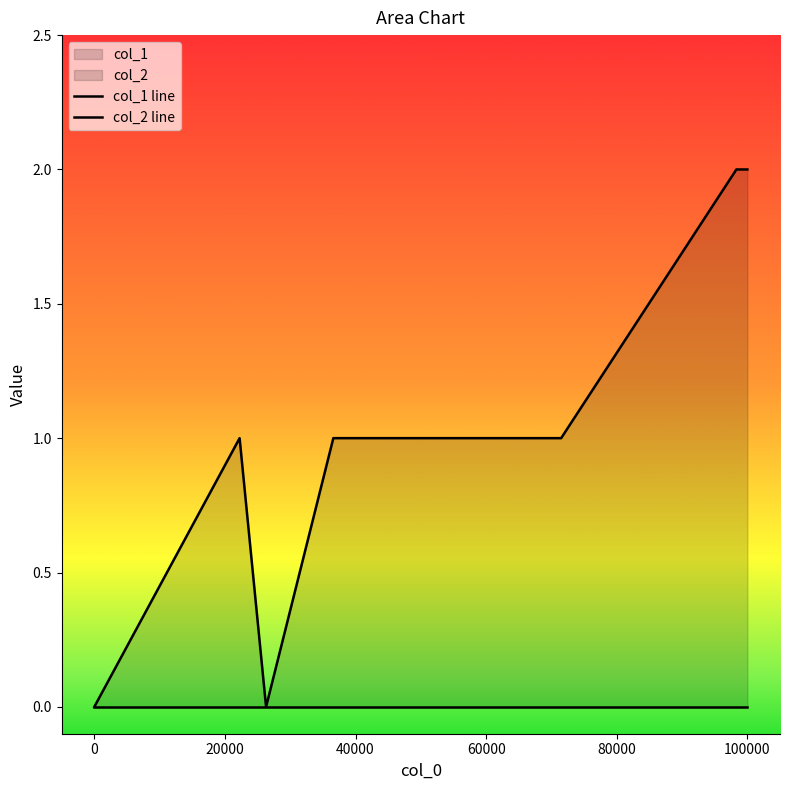

How many values in col_1 line are above zero?

5